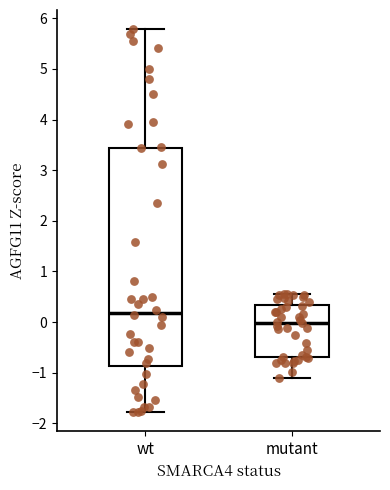

Reading left to right, read every box against the y-axis: the position of its median line, the range the box covers, and the ends of its whiskers. The values are not printed on the chart, so give them approximately, as read against the axis.

wt: median 0.2, box -0.9 to 3.4, whiskers -1.8 to 5.8
mutant: median 0.0, box -0.7 to 0.3, whiskers -1.1 to 0.5